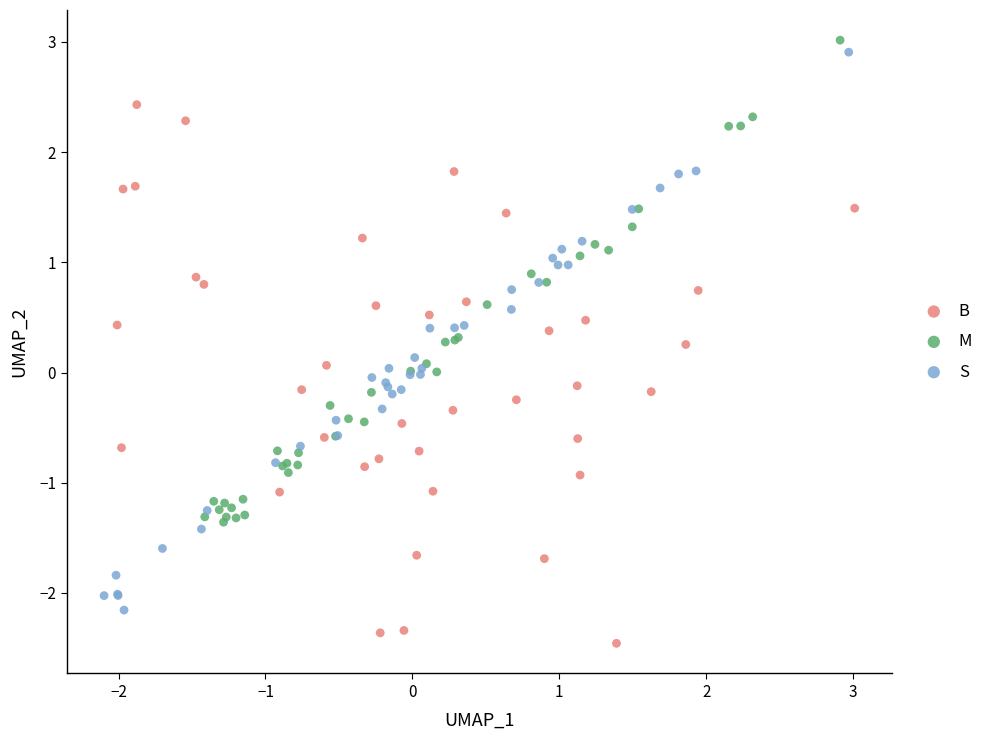

Which series contains the lowest Y value?

B